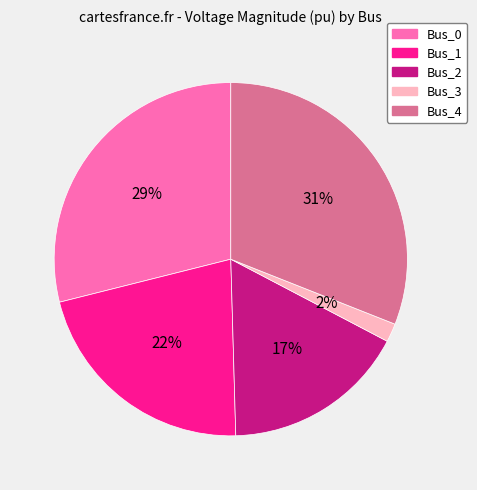

Does Bus_3 represent more than half of the total?

No